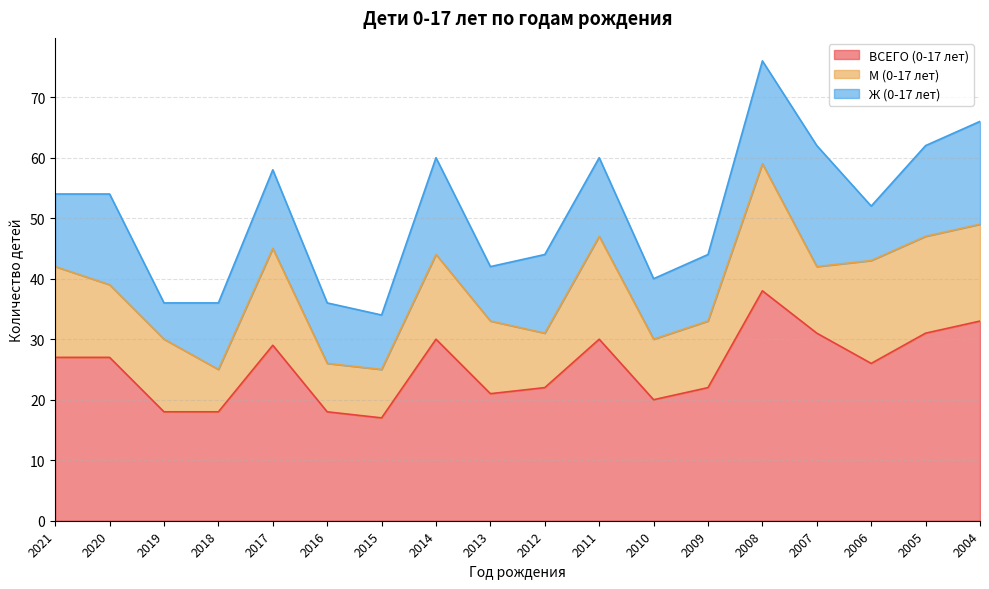

Rank the categories by М (0-17 лет) value from highest to lowest.

2008, 2011, 2006, 2017, 2005, 2004, 2021, 2014, 2020, 2019, 2013, 2009, 2007, 2010, 2012, 2016, 2015, 2018